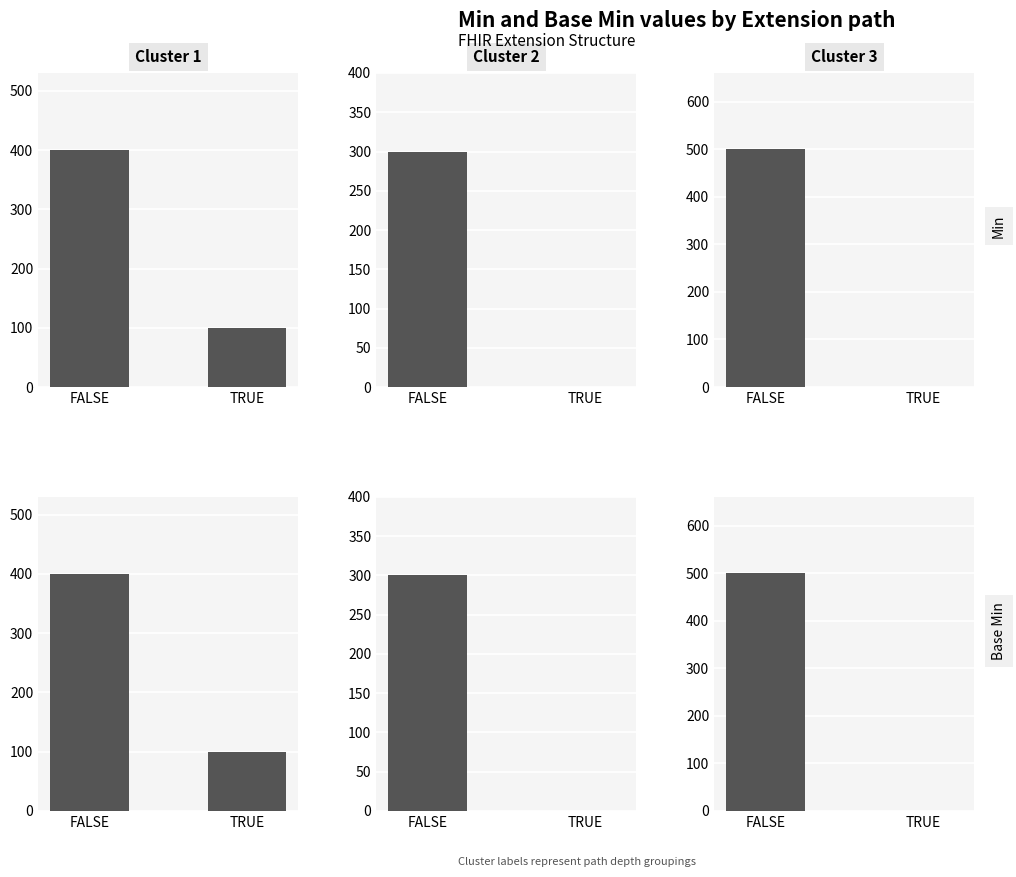

Which series has the largest total across all categories?

Min - Cluster 1